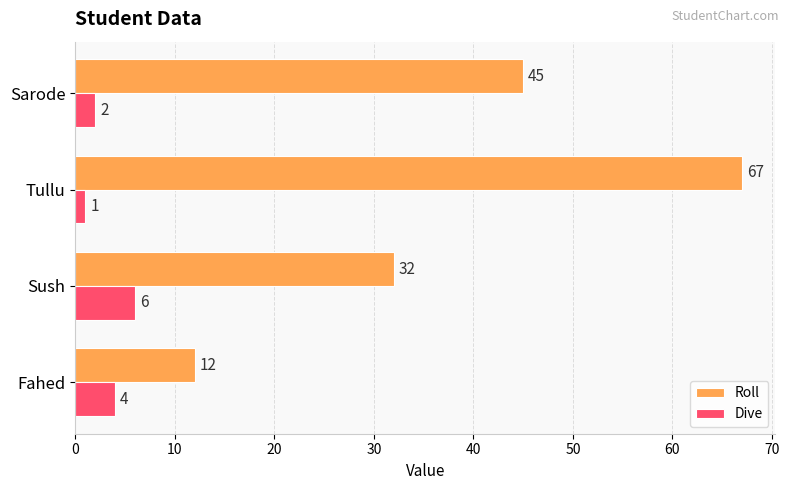

Which series has the largest range (max minus min)?

Roll